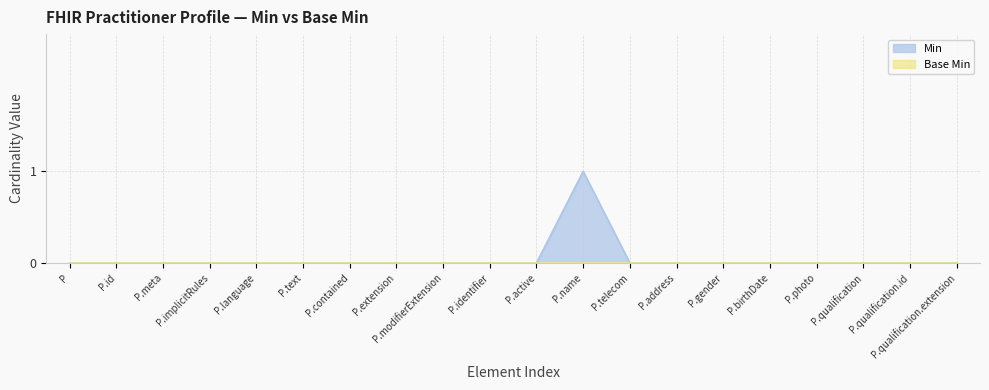

At which category is the sum across all series the highest?

P.name